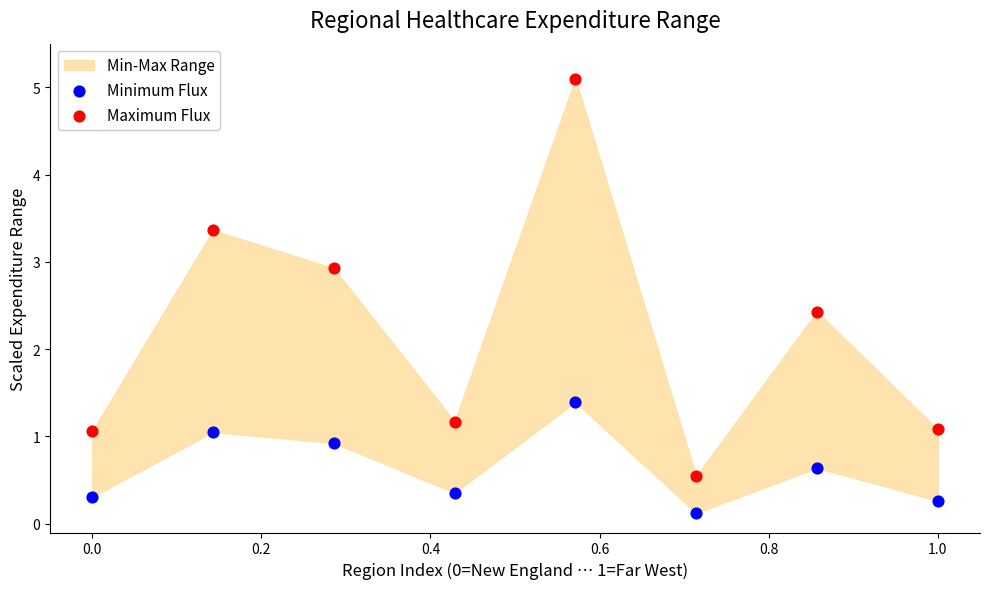

In the Maximum Flux series, what Y value is closest to 2?

2.4